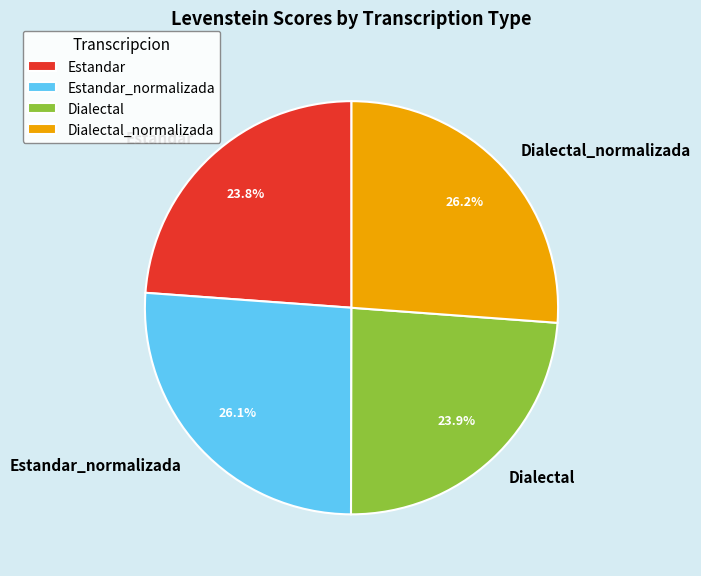

True or false: Dialectal accounts for 30% of the total.

False